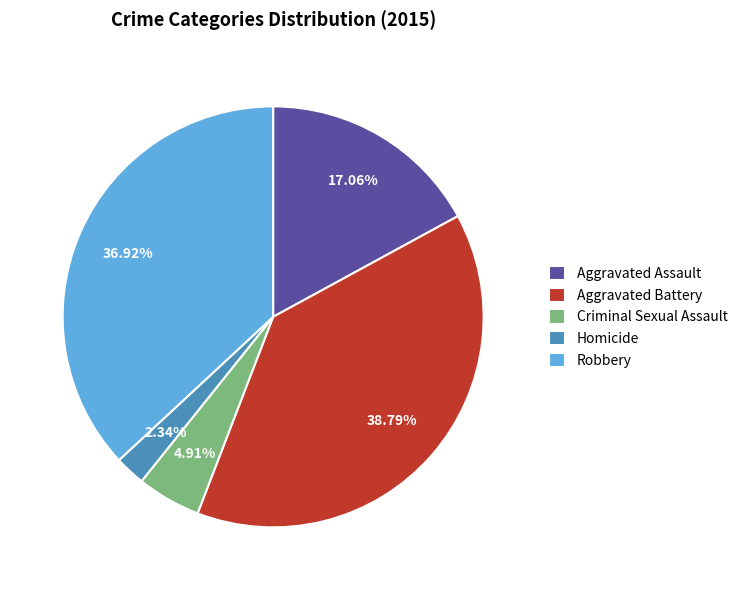

To the nearest percent, what is the difference between the Aggravated Assault and Aggravated Battery slice percentages?

22%